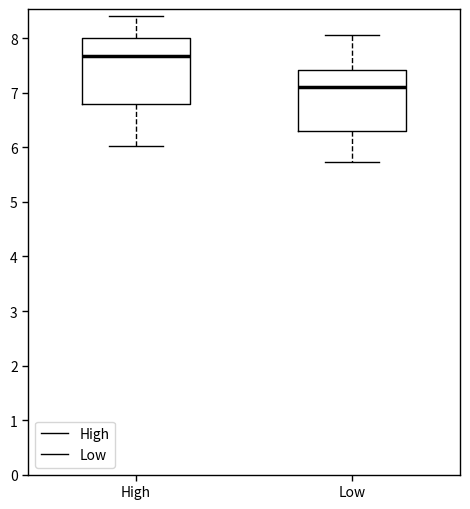

Which box's median line is the lowest?

Low